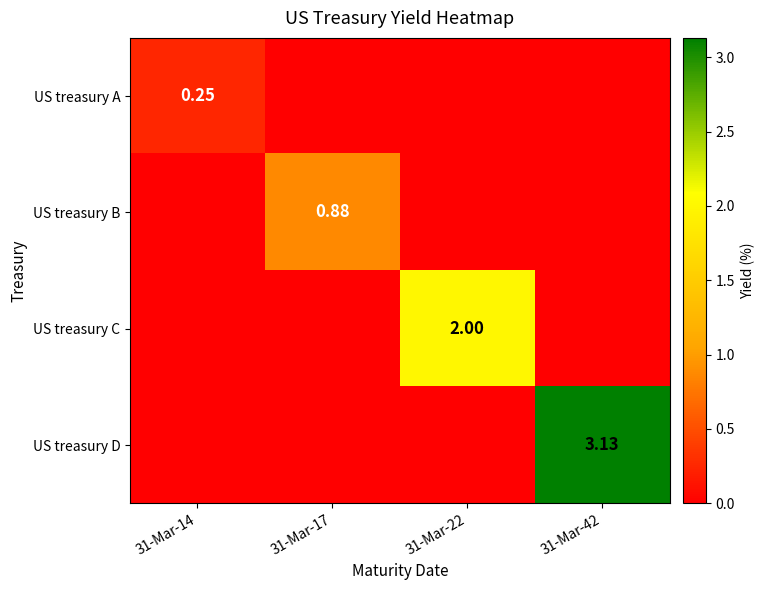

Between 31-Mar-17 and 31-Mar-22, which series saw the biggest shift?

US treasury C